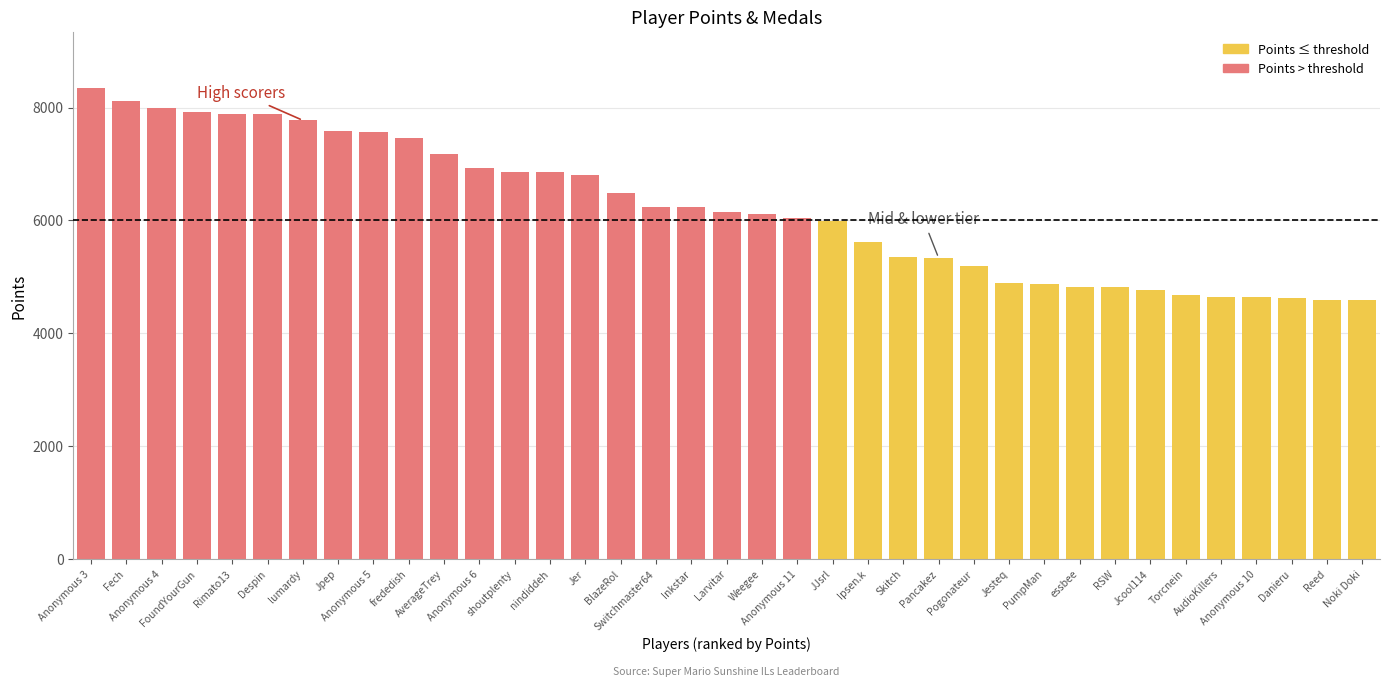

What is the maximum value shown in the chart?

8340